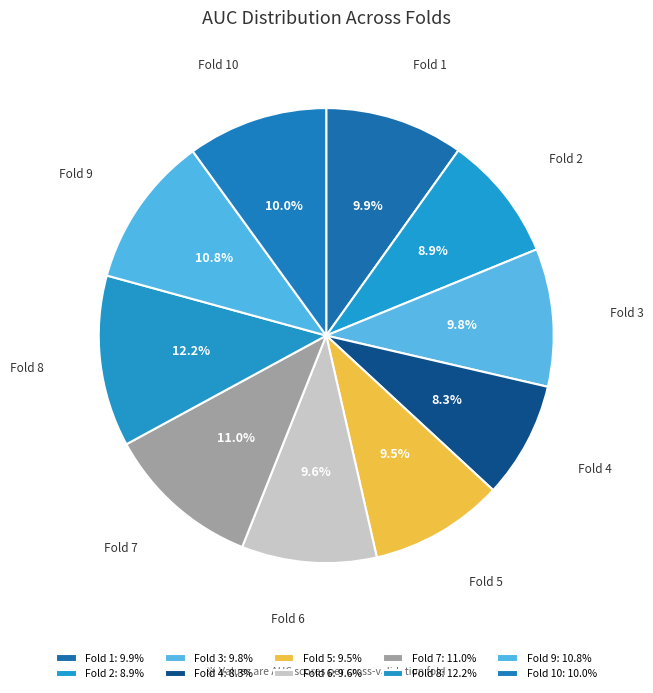

Is it true that Fold 5 is 22% of the pie?

False